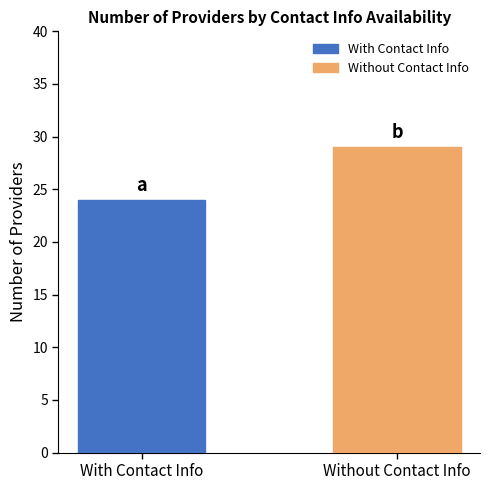

Is it true that the value at Without Contact Info is 29?

True